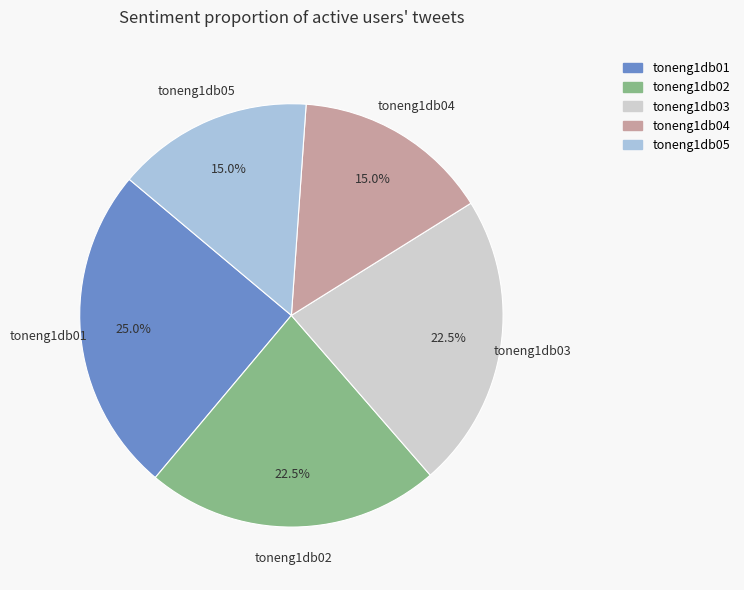

Is the sum of toneng1db01 and toneng1db03 greater than half?

No